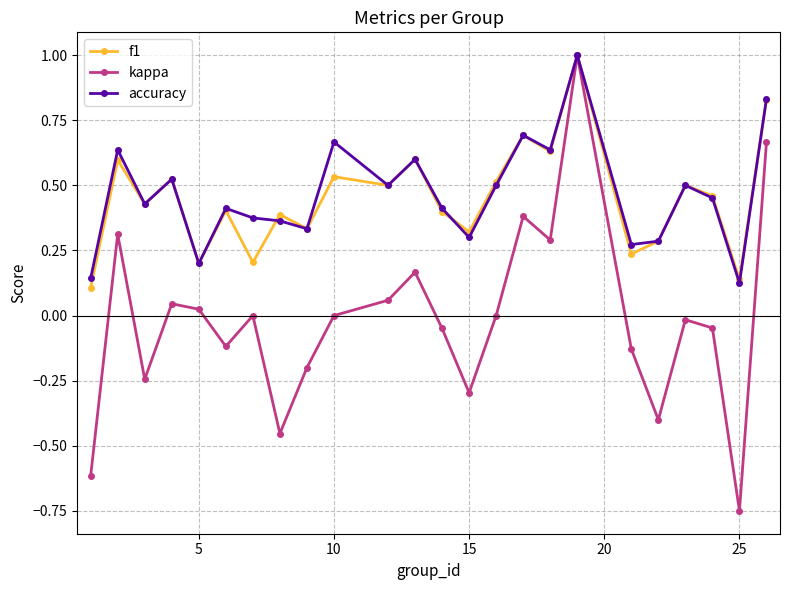

True or false: accuracy has more than 1 interior local peaks.

True